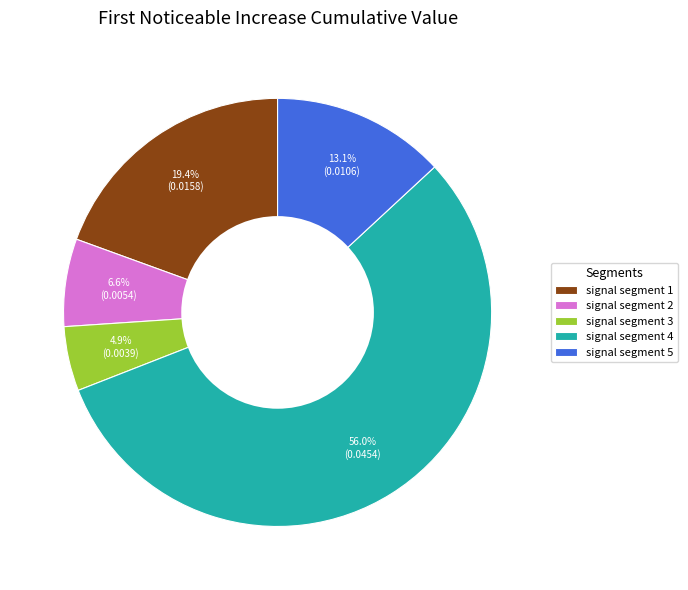

Is it true that signal segment 4 is 56% of the pie?

True